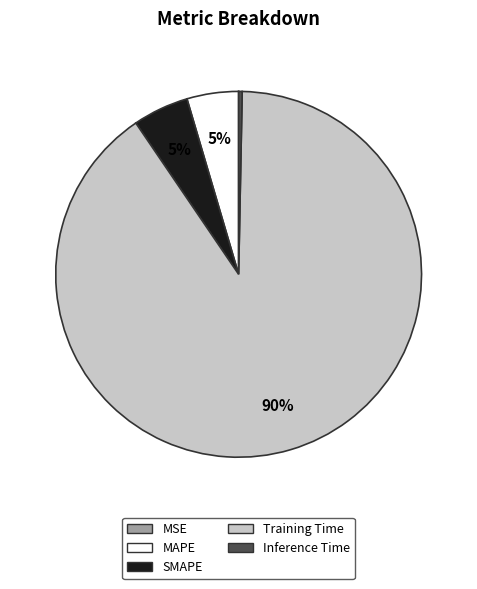

What is the majority slice?

Training Time